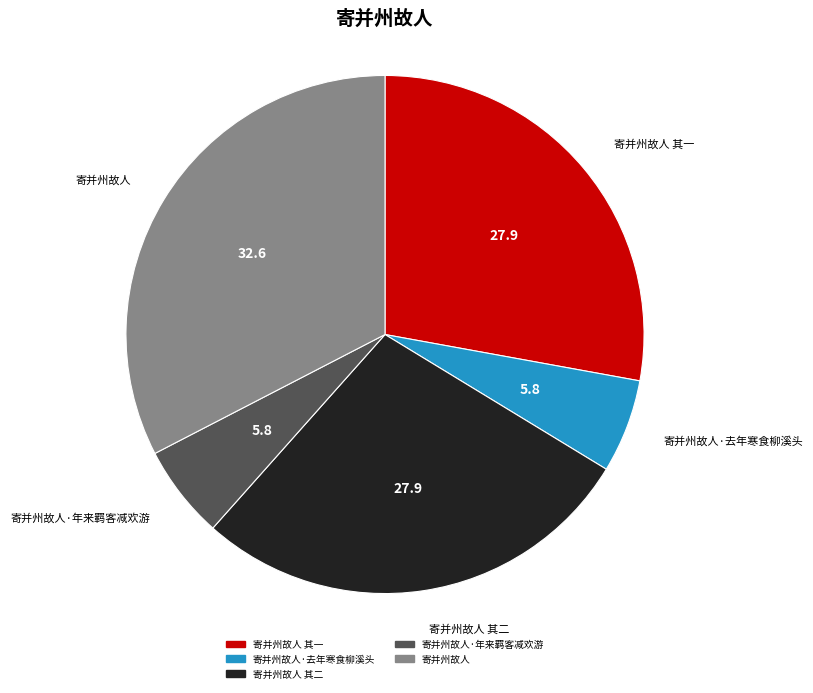

Is 寄并州故人·年来羁客减欢游 the majority of the pie?

No